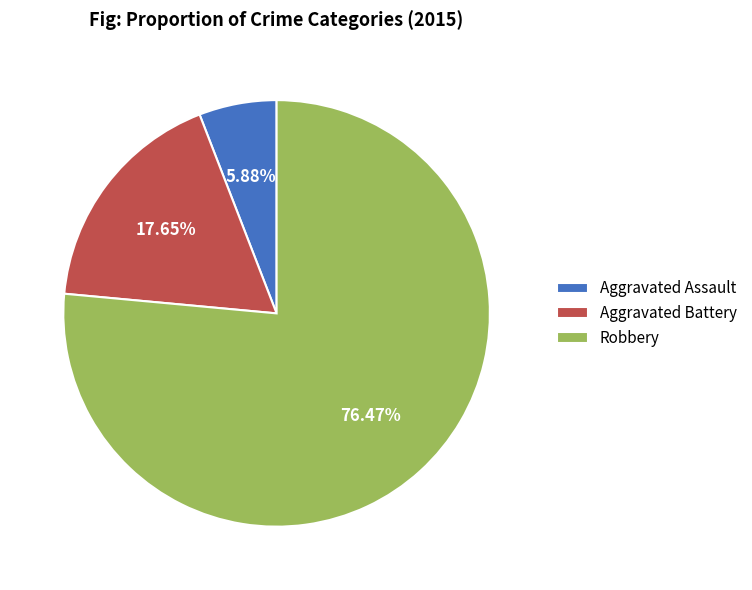

Does any single category account for the majority?

Yes